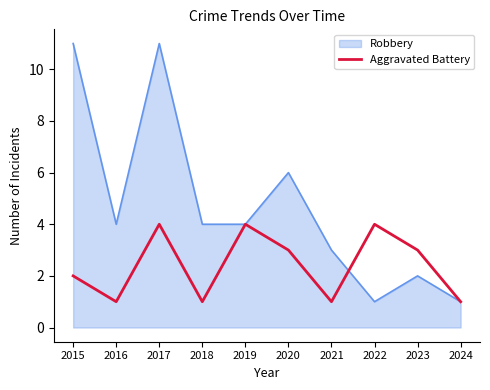

What is the maximum value shown in the chart?

11